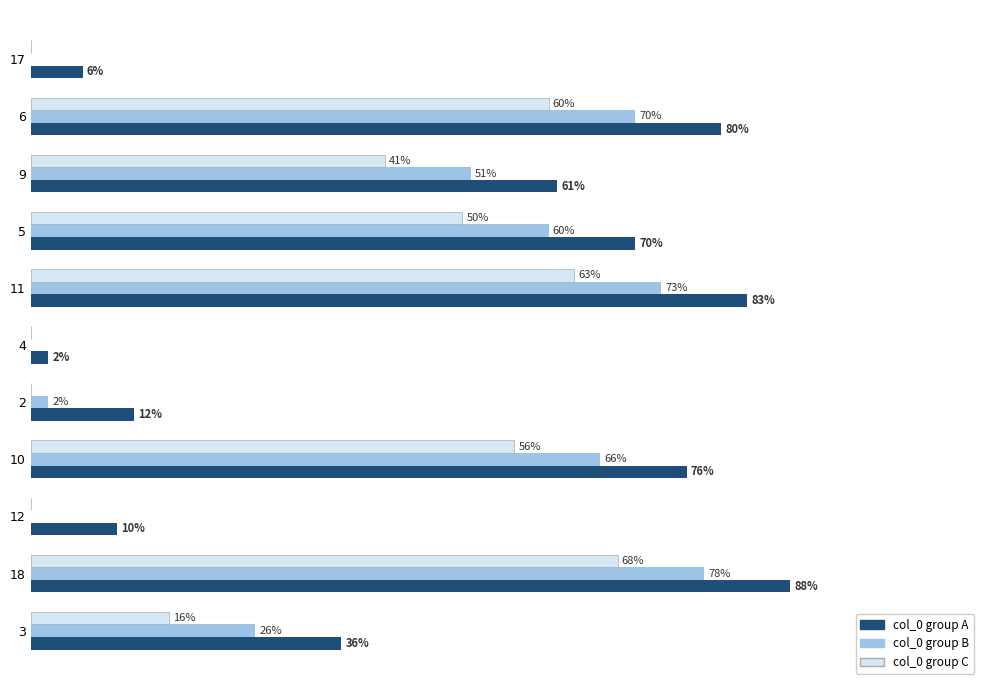

Which series has the largest total across all categories?

col_0 group A